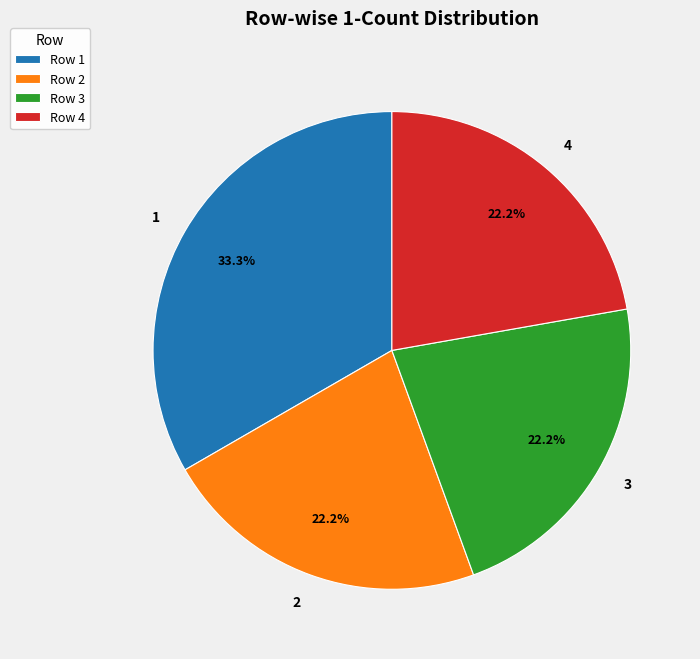

Do 3 and 2 together represent more than half of the pie?

No